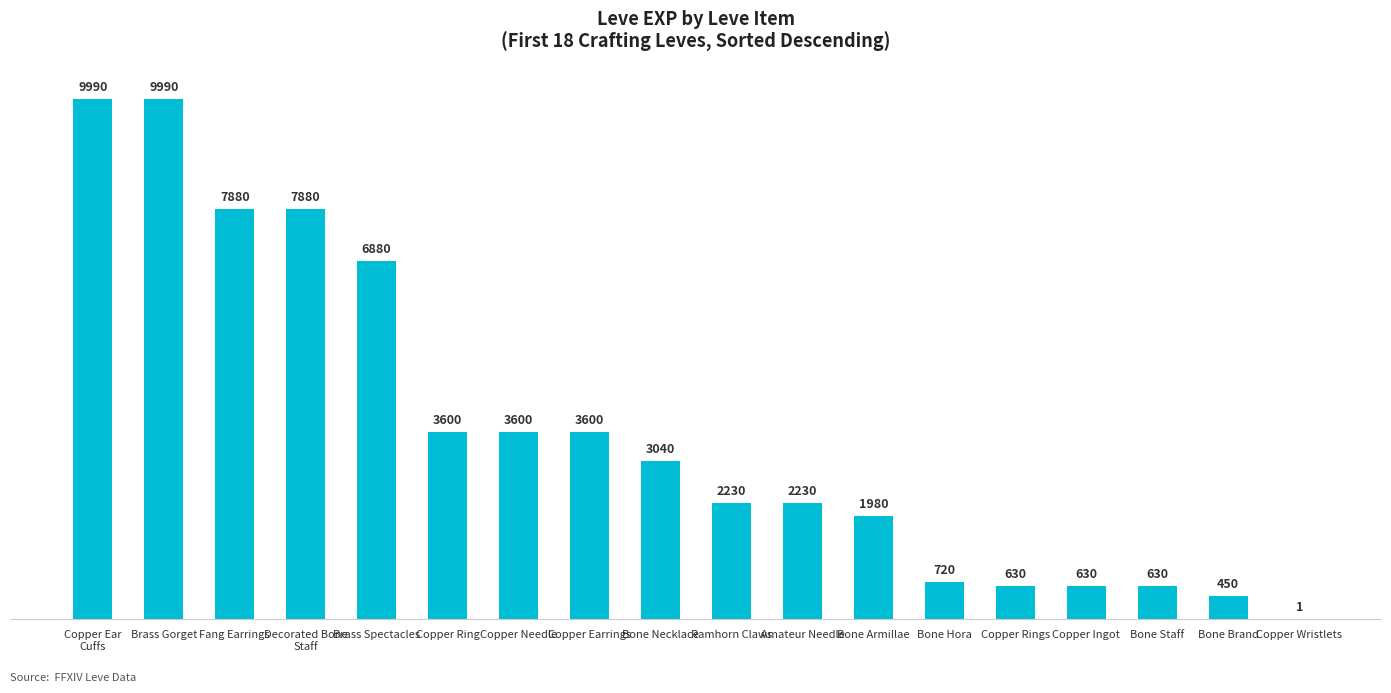

Reading left to right, what are all the values shown in this chart?

Copper Ear
Cuffs=9990	Brass Gorget=9990	Fang Earrings=7880	Decorated Bone
Staff=7880	Brass Spectacles=6880	Copper Ring=3600	Copper Needle=3600	Copper Earrings=3600	Bone Necklace=3040	Ramhorn Claws=2230	Amateur Needle=2230	Bone Armillae=1980	Bone Hora=720	Copper Rings=630	Copper Ingot=630	Bone Staff=630	Bone Brand=450	Copper Wristlets=1